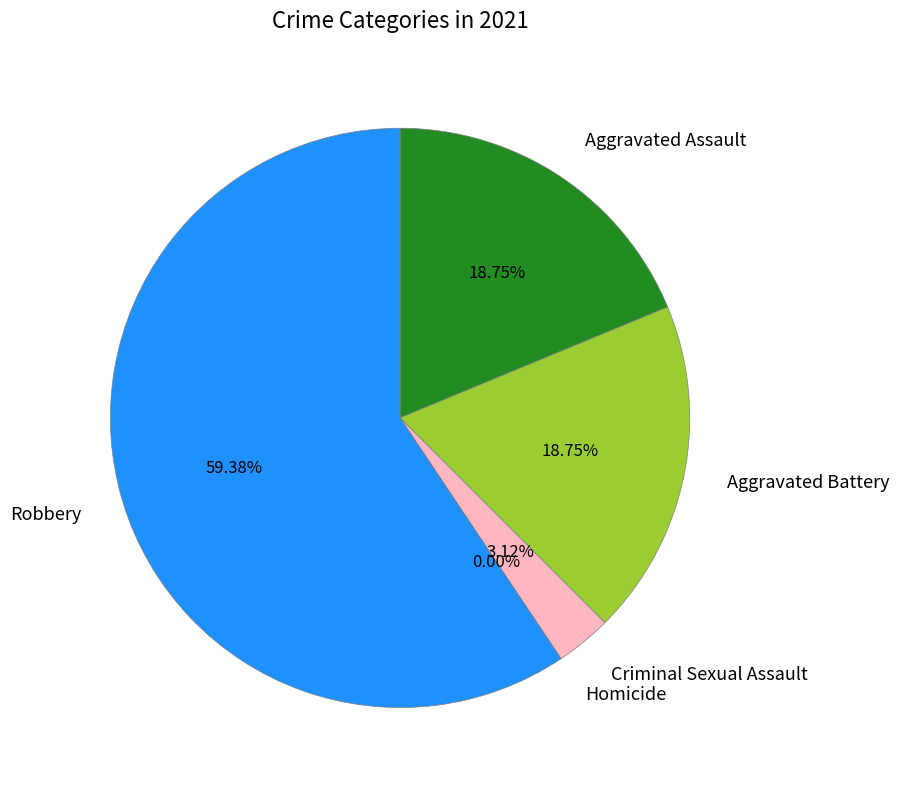

To the nearest percent, what portion does Aggravated Assault represent?

19%